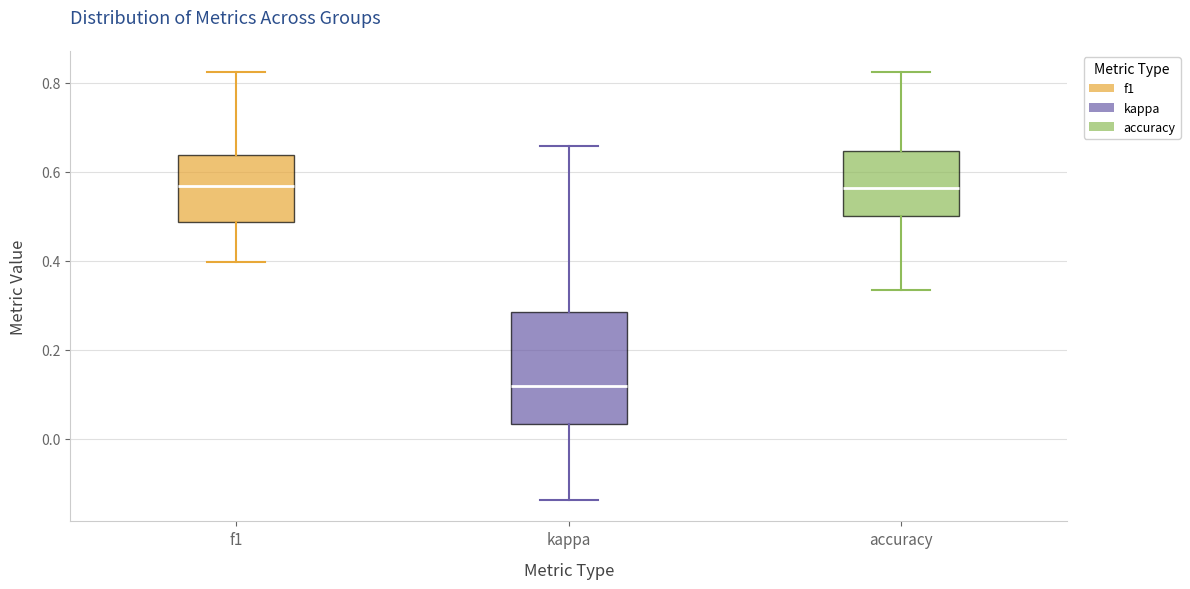

Where does the upper whisker of the box for kappa end on the y-axis? The values are not printed on the chart, so give them approximately, as read against the axis.

0.66